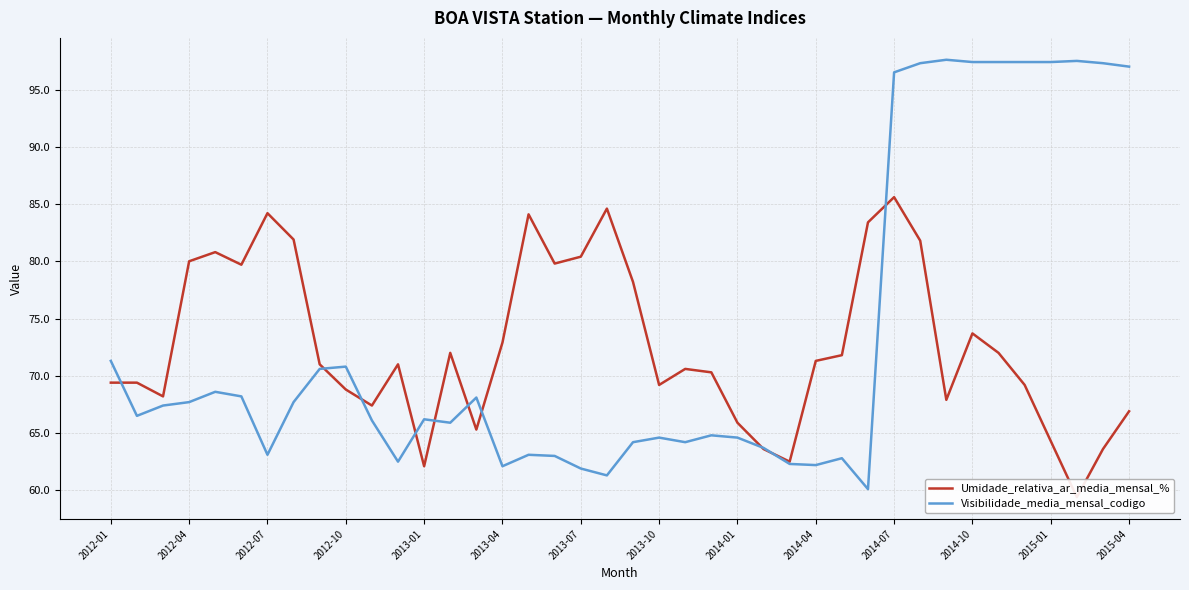

Where is Visibilidade_media_mensal_codigo nearest to the value 78?

2012-01